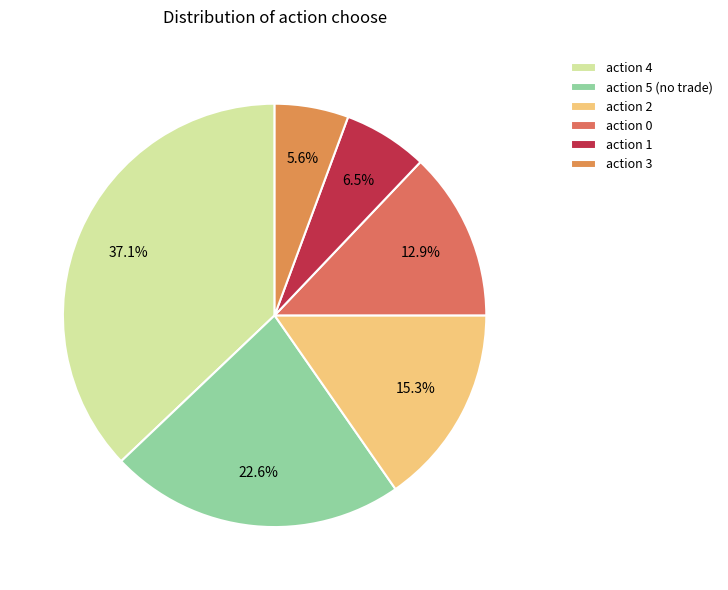

Which slice is the smallest?

action 3